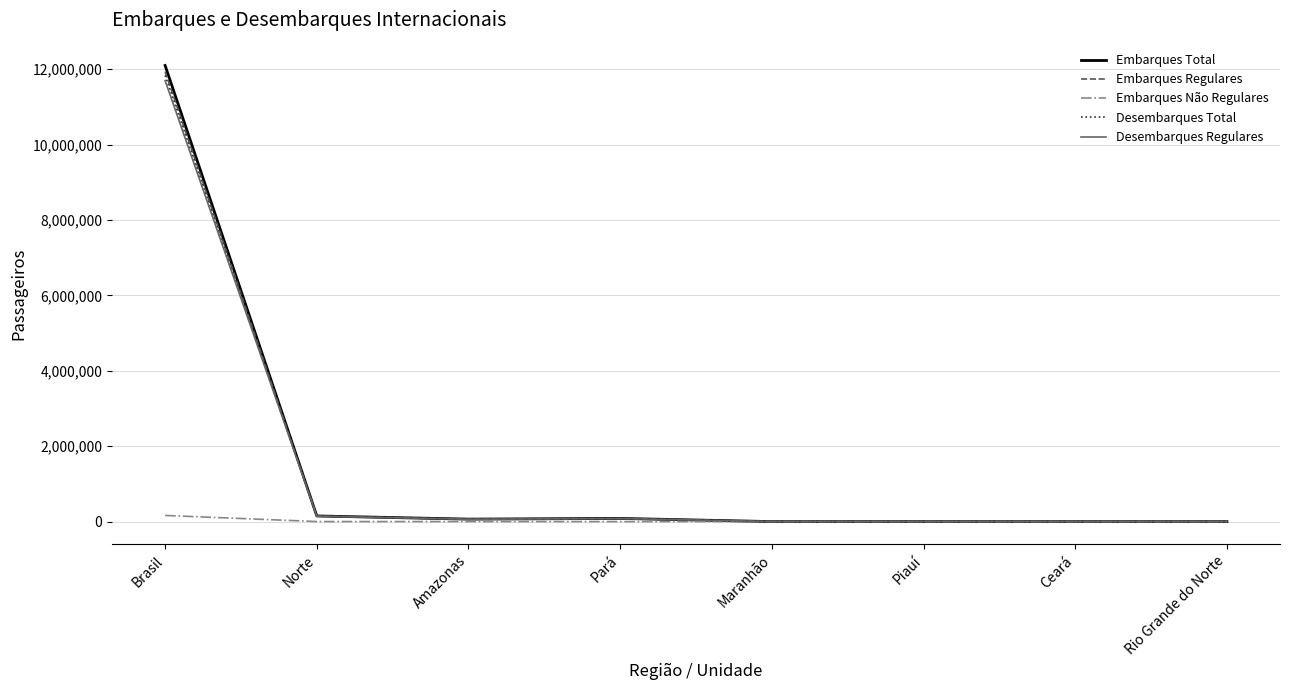

What is the maximum value for Embarques Regulares?

11936769